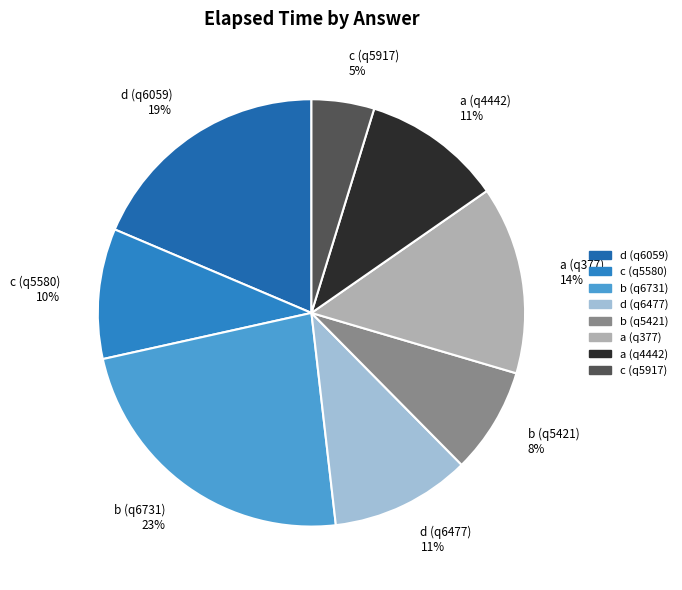

How many segments does this pie chart have?

8